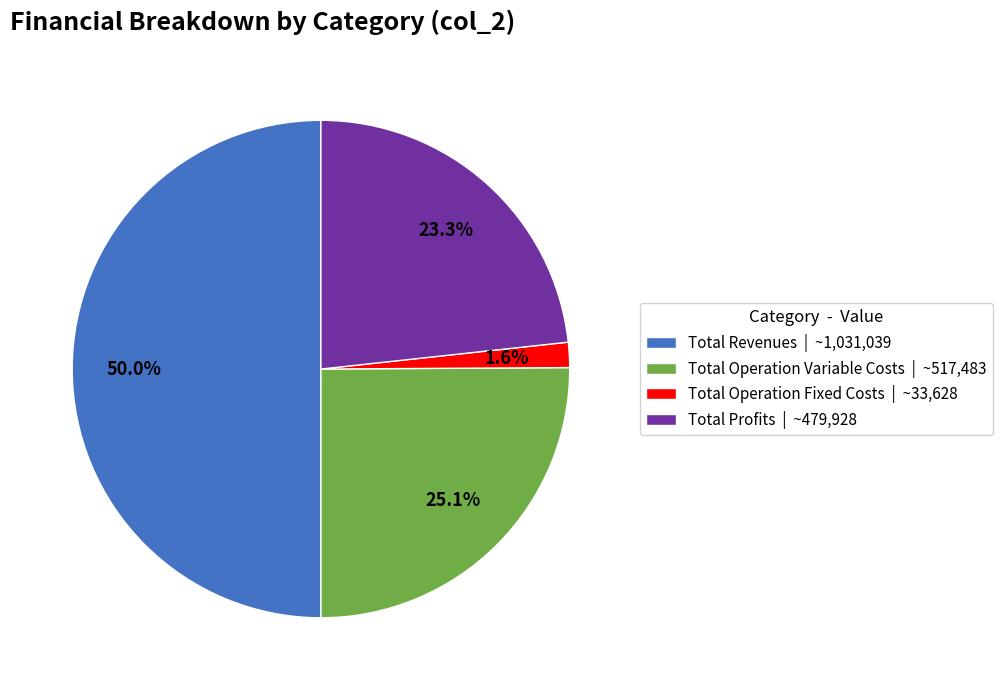

What is the total percentage of Total Revenues | ~1,031,039 and Total Operation Variable Costs | ~517,483?

75.1%